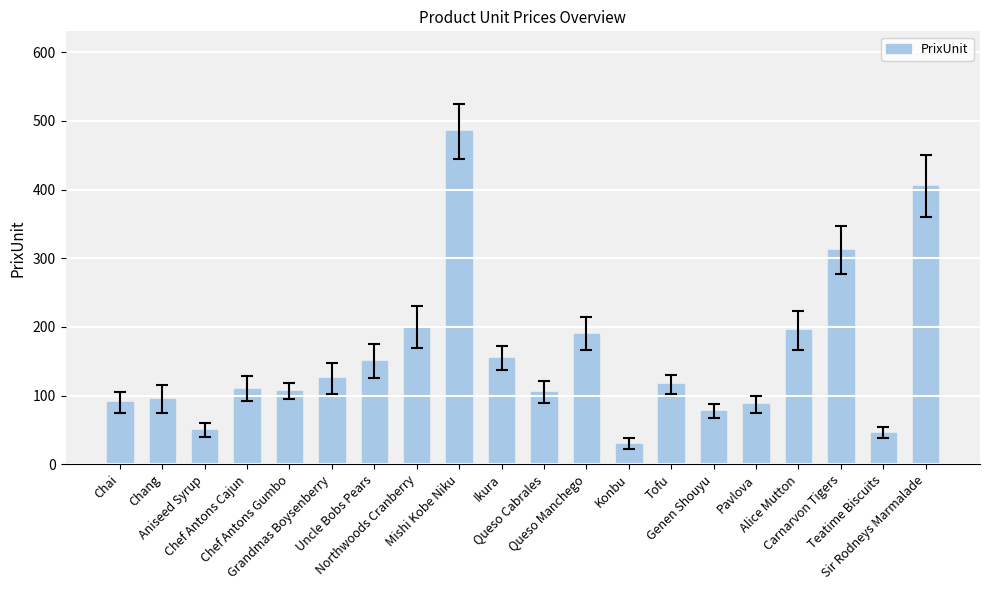

What is the label of the 1st bar from the left?

Chai